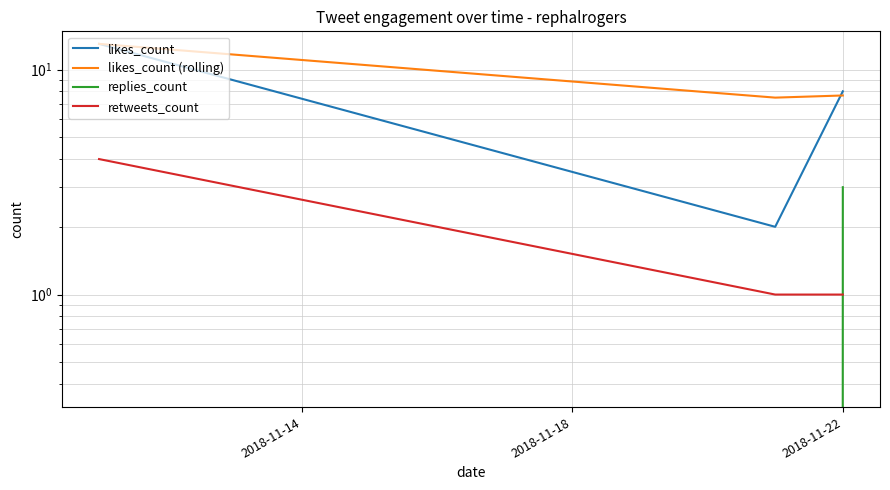

List the labels in order of replies_count value, largest first.

2018-11-22, 2018-11-14, 2018-11-18